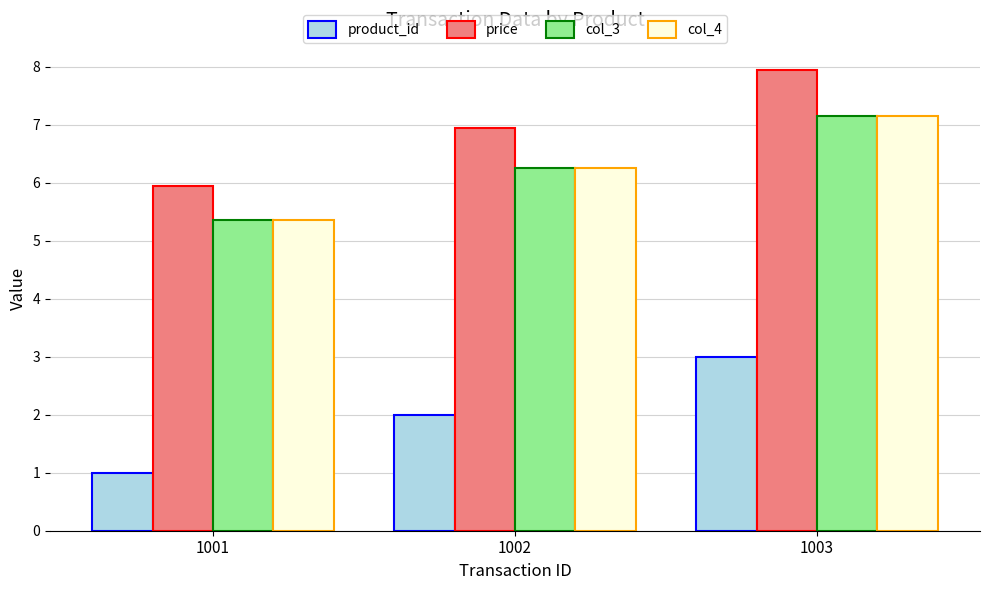

How many groups of bars are there?

3